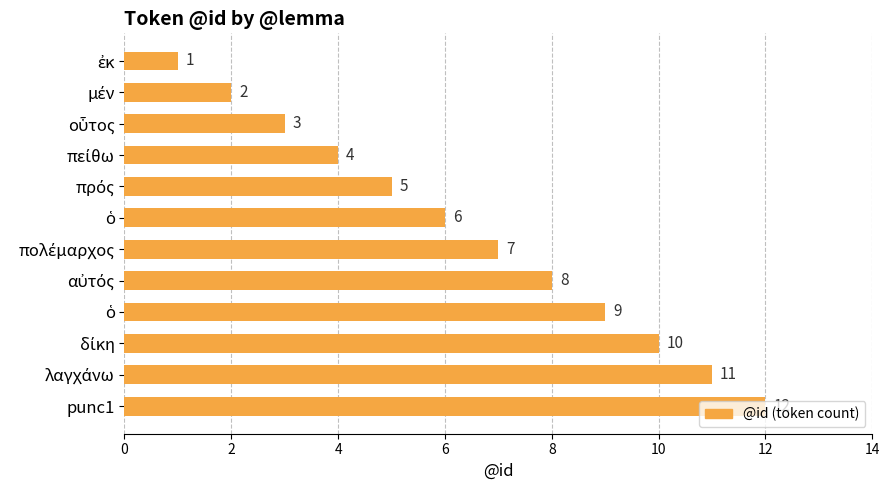

What is the greatest value displayed?

12